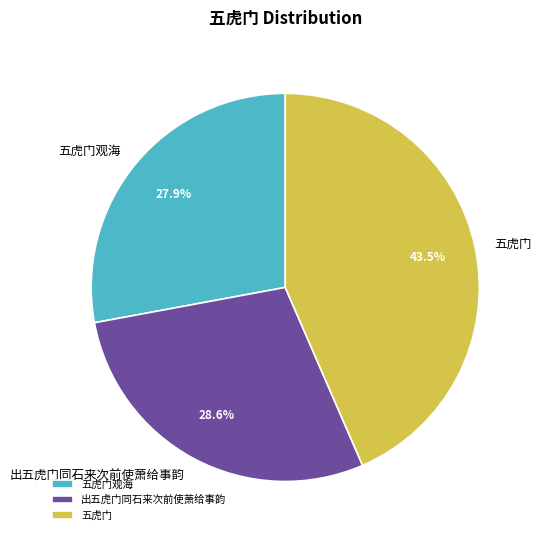

Which has a higher value, 五虎门观海 or 五虎门?

五虎门